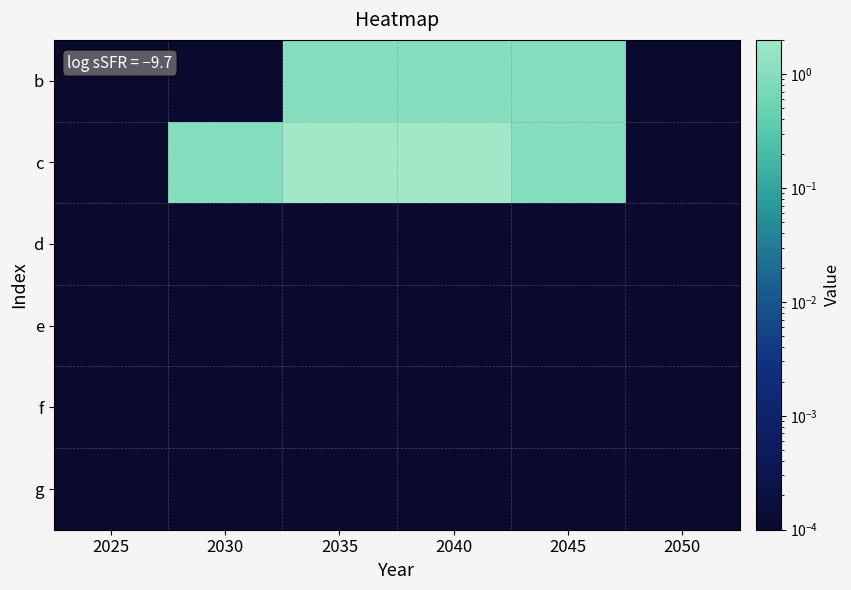

How many data points does each series have?

6